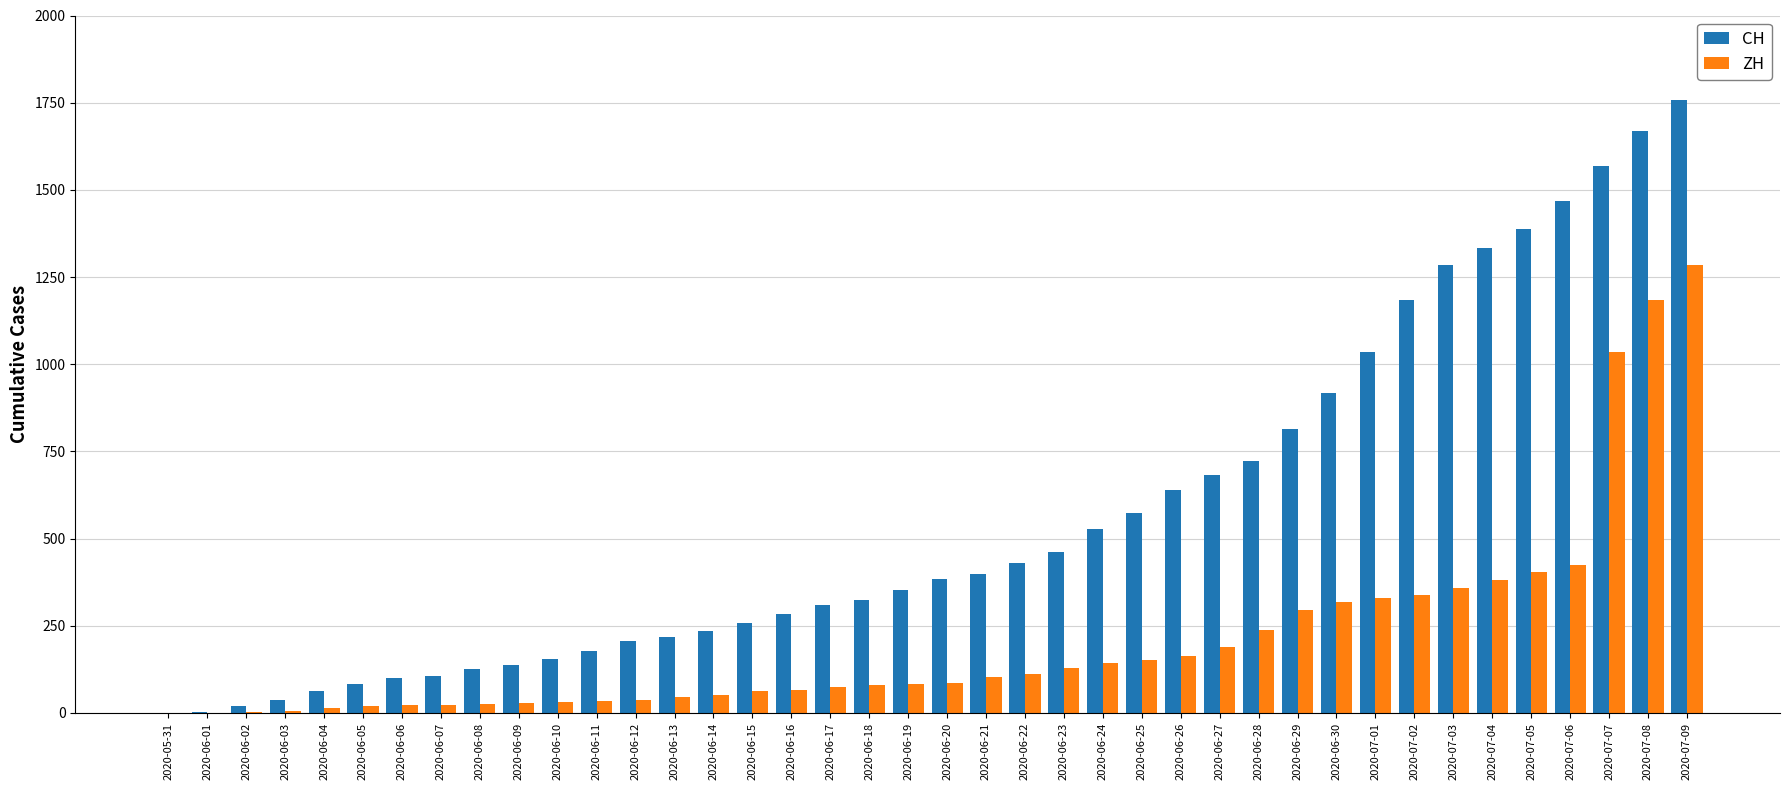

What is the average value of the ZH series?

209